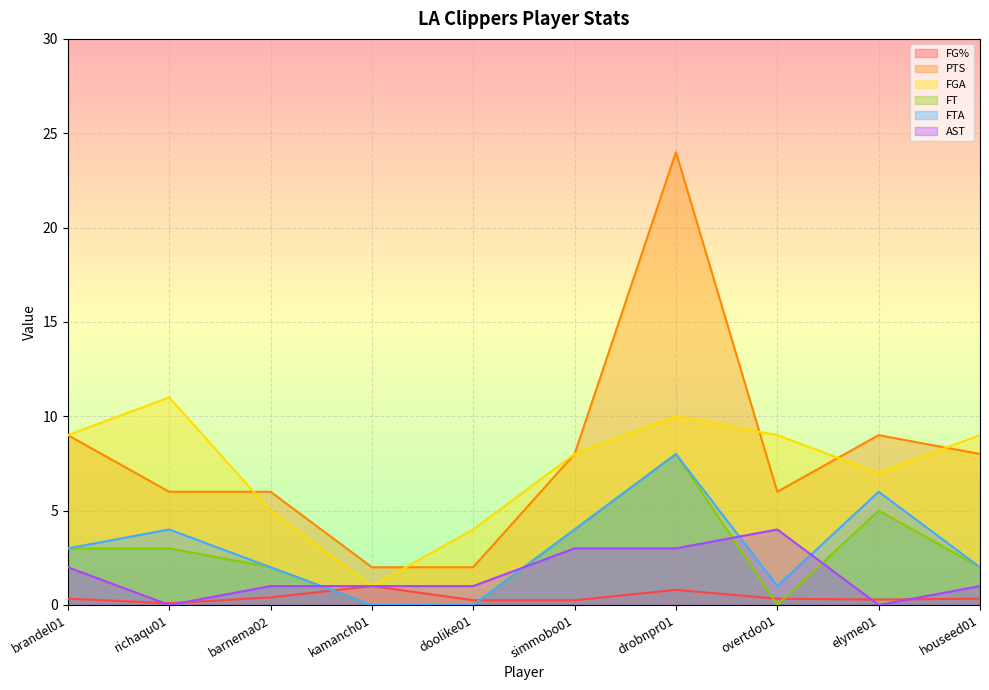

In AST, how many points are higher than both neighbors (excluding endpoints)?

1